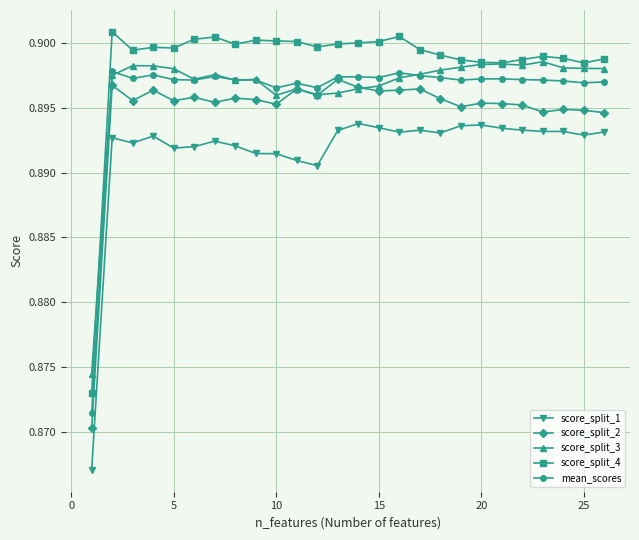

Which series has the largest total across all categories?

score_split_4